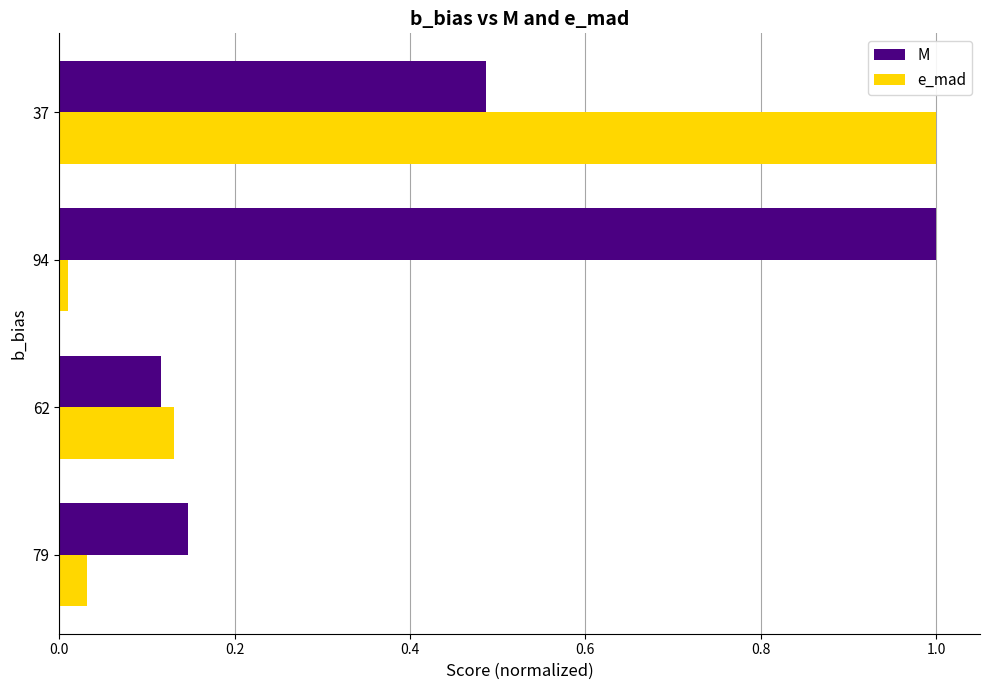

Between 79 and 37, which series saw the biggest shift?

e_mad